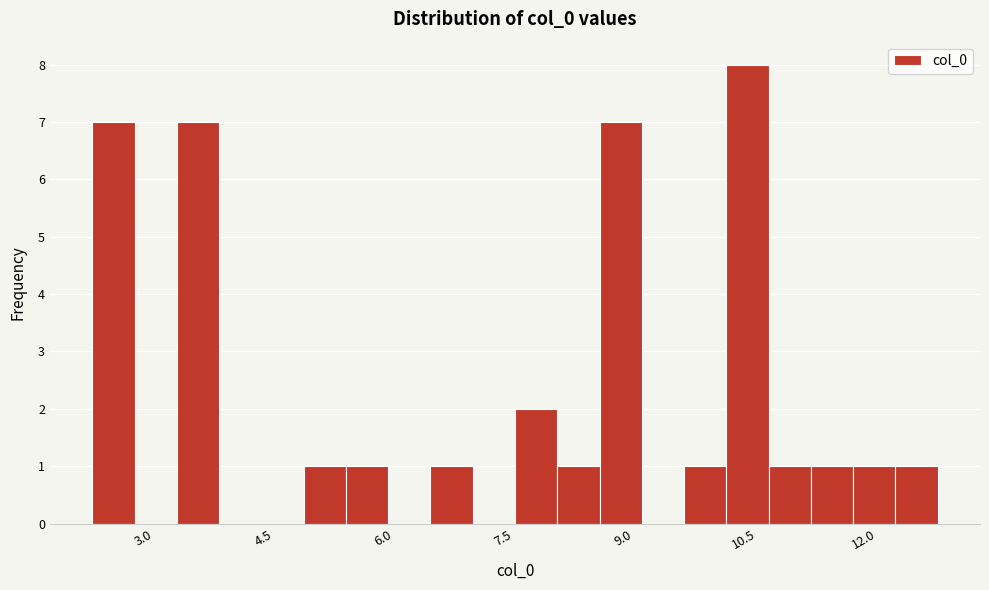

Read against the x-axis, roughly where is the centre of the tallest bar?

10.6